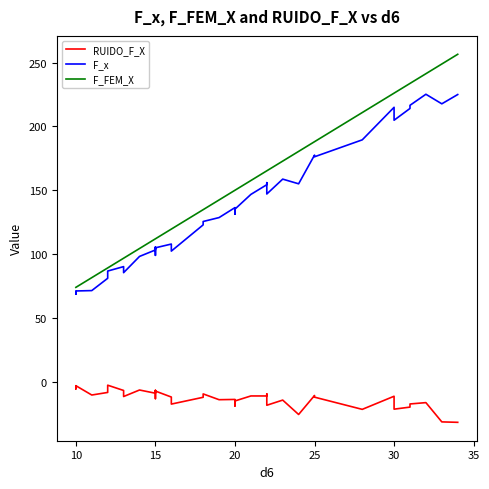

The RUIDO_F_X series shows -18.0 at 24. True or false?

False